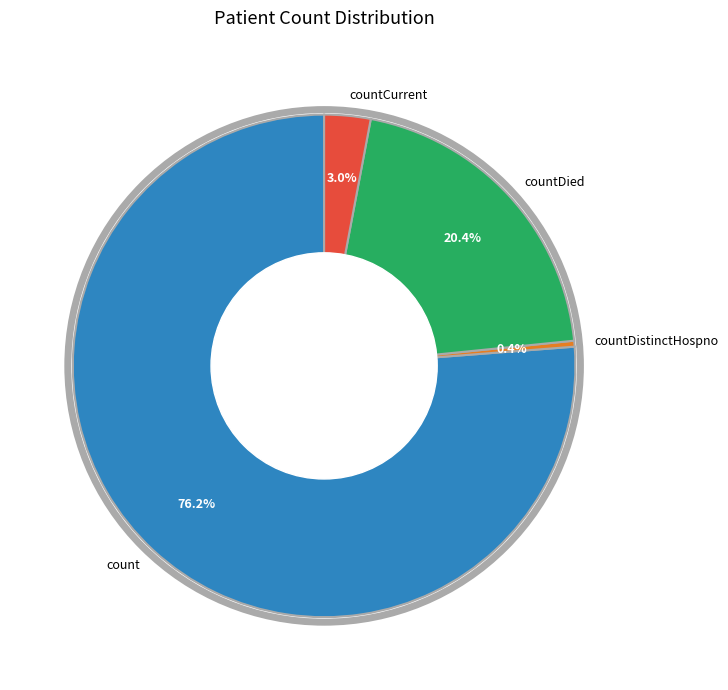

To the nearest percent, what is the difference between the countDied and countCurrent slice percentages?

17%